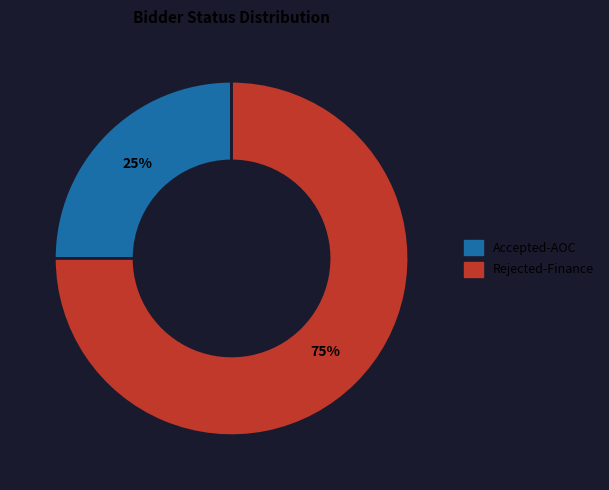

Is it true that Accepted-AOC is 25% of the pie?

True